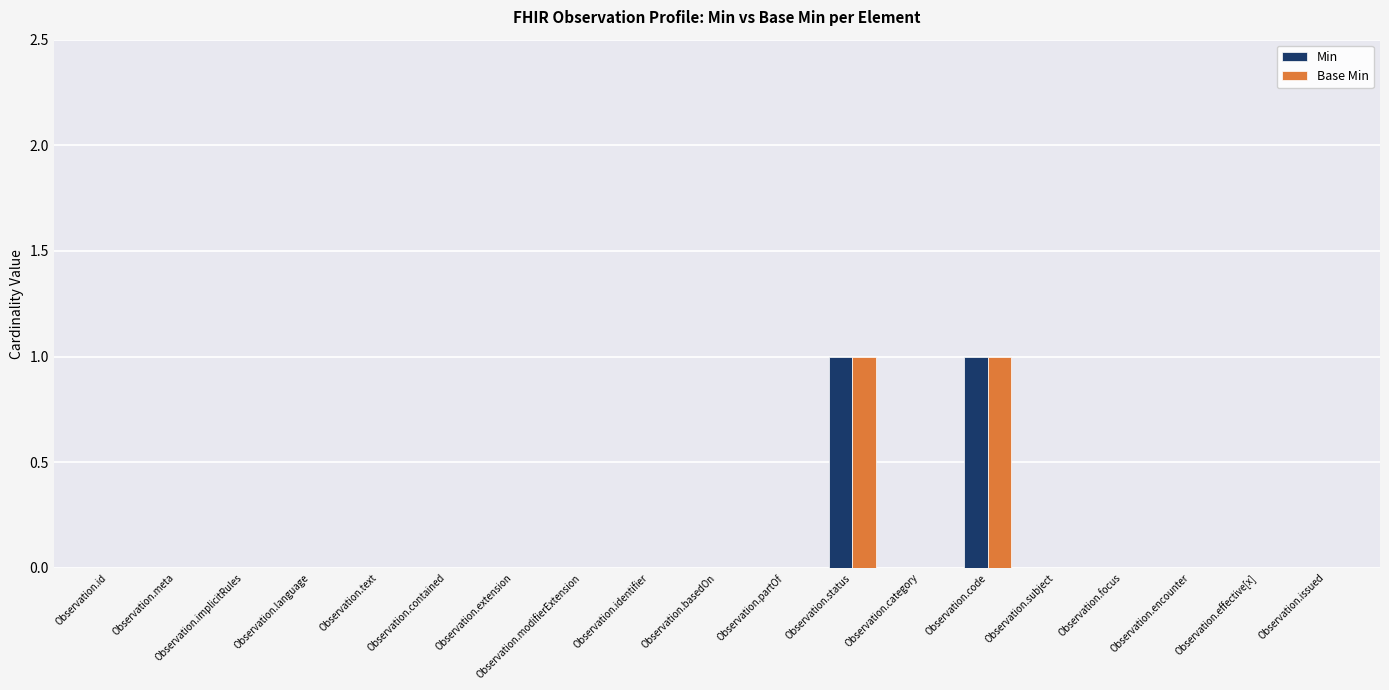

How many Base Min values are between 0 and 1?

19